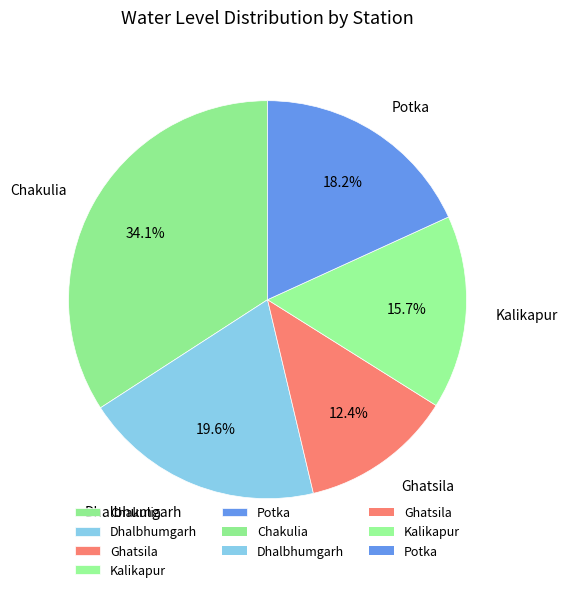

What is the ratio of the value at Potka to the value at Ghatsila?

1.5